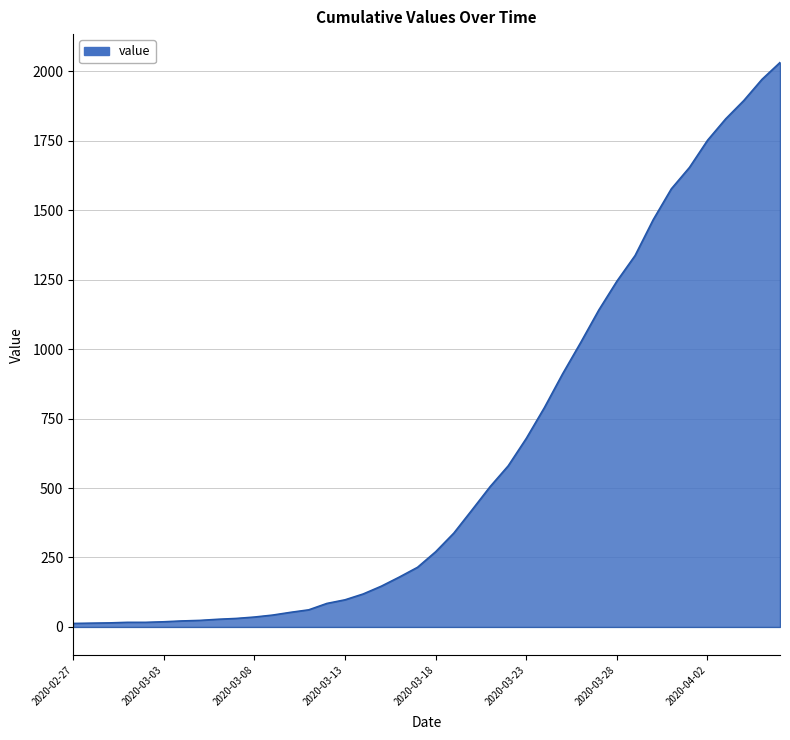

What is the difference between the maximum and minimum values?

2019